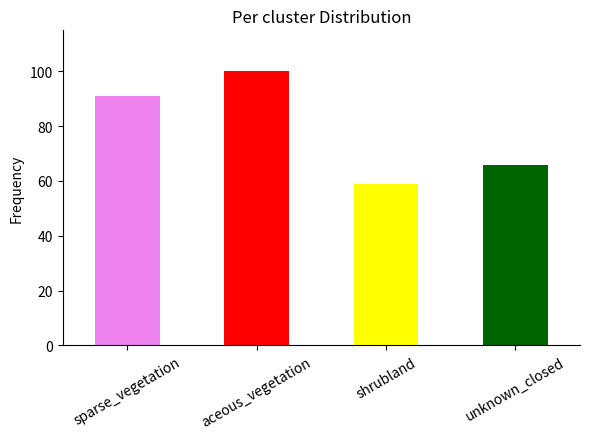

What is the sum of all values?

316